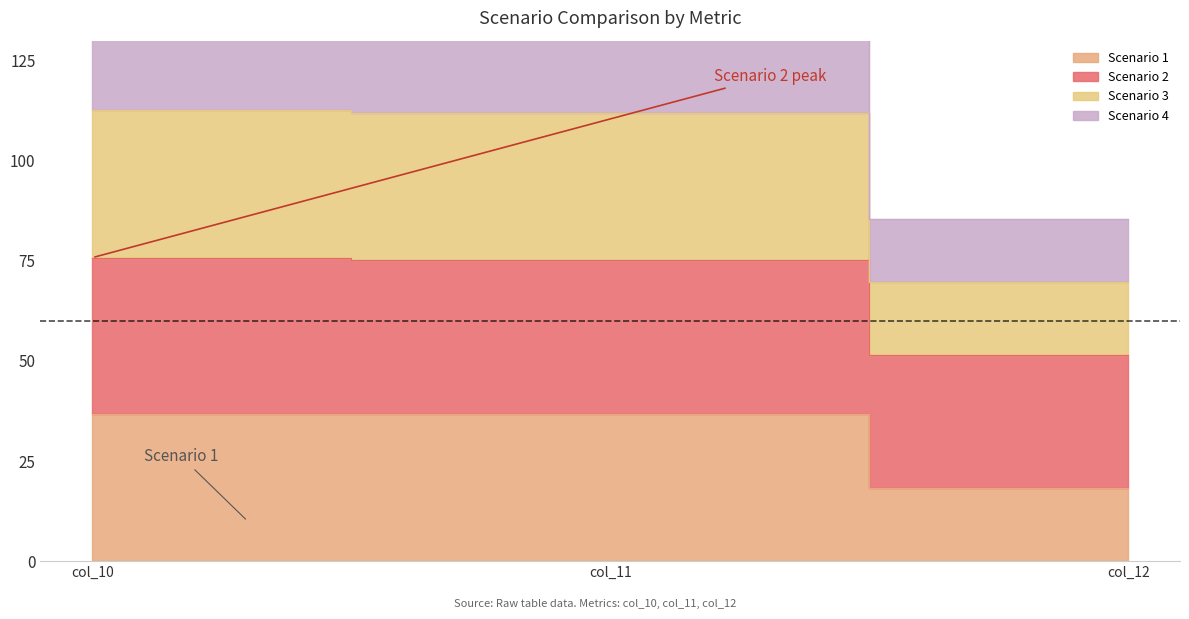

How many data points in Scenario 2 are above 75?

2